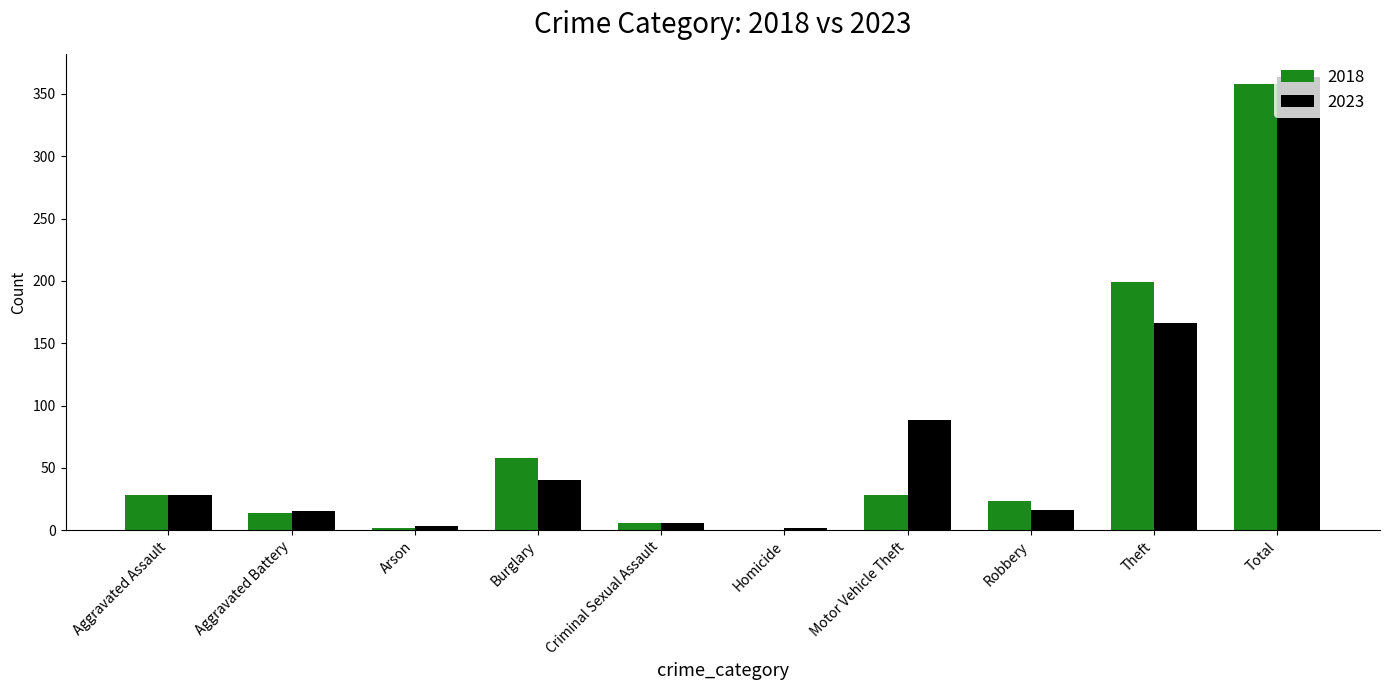

What is the total value across all series at Theft?

365